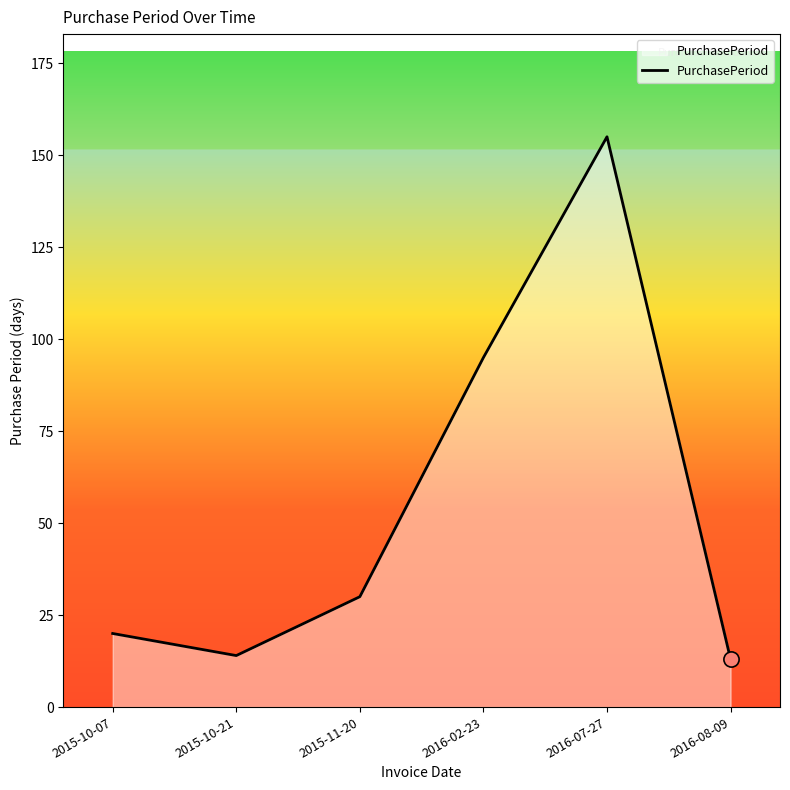

What is the change in value from 2015-10-07 to 2016-08-09?

-7